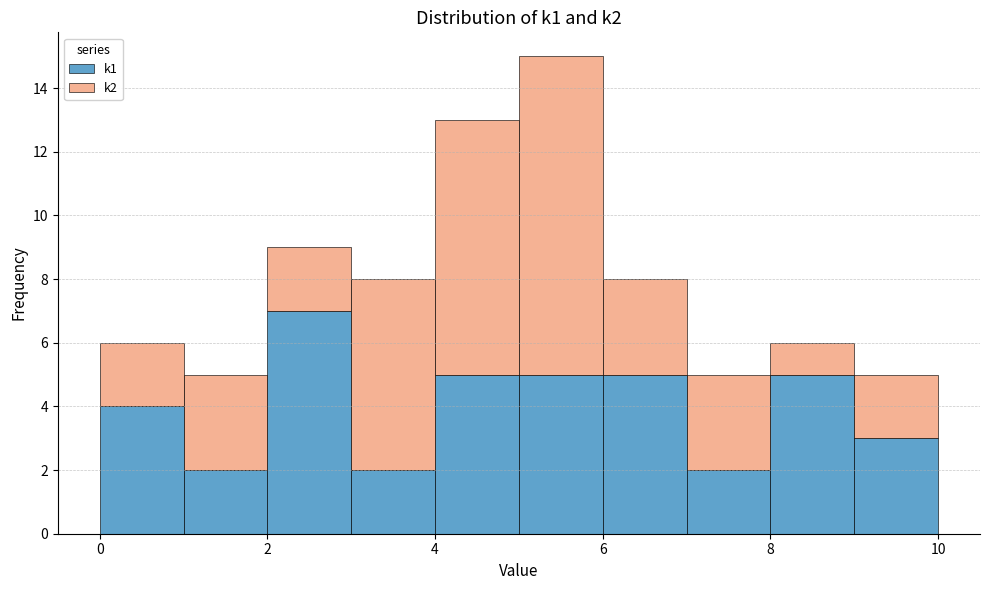

Which range on the x-axis has the tallest stacked bar (by total height)?

5 to 6